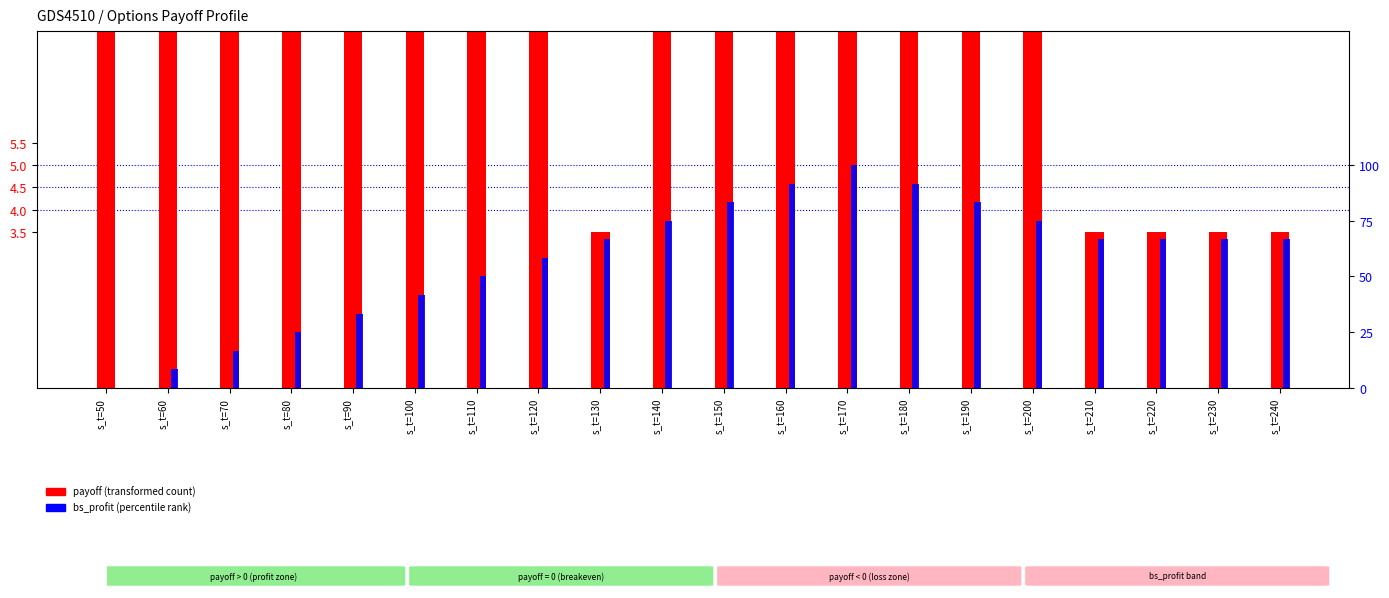

Rank the series at s_t=160 from highest to lowest value.

bs_profit, payoff